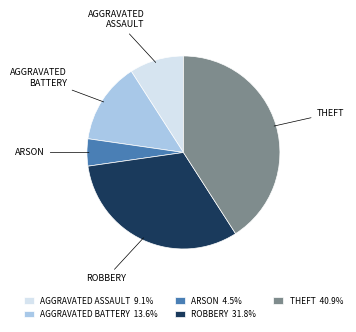

Is there any slice that represents more than half of the pie?

No